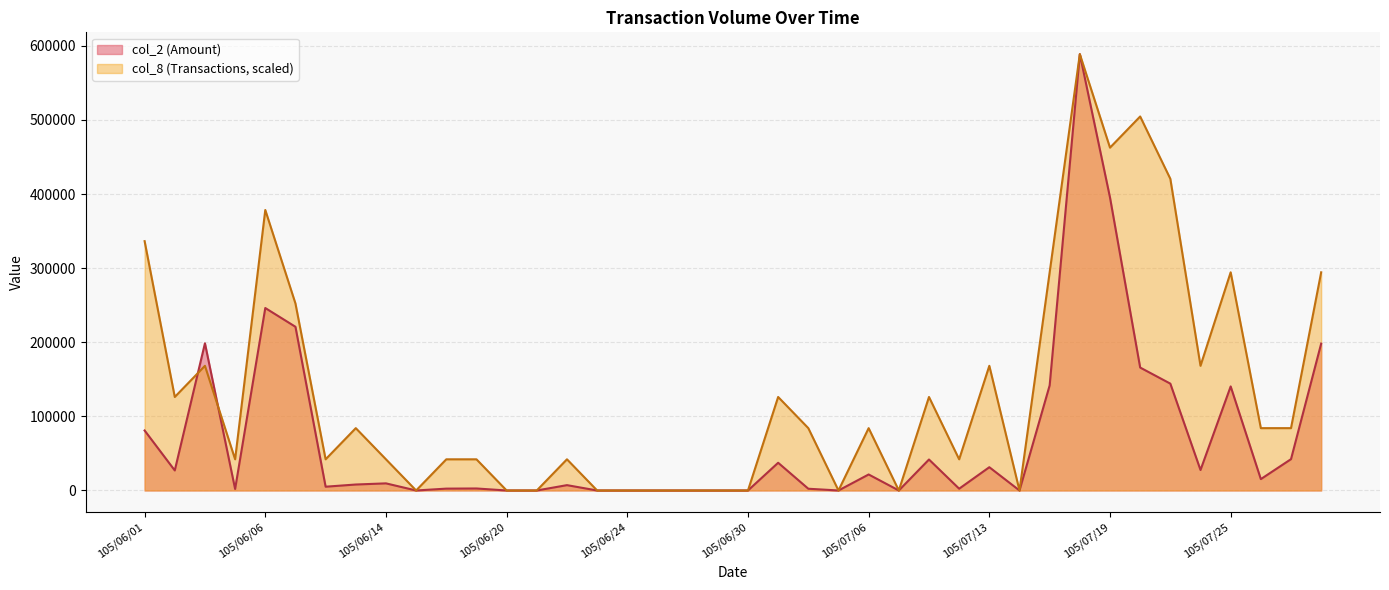

Is it true that col_8 equals 0 at 105/06/27?

True